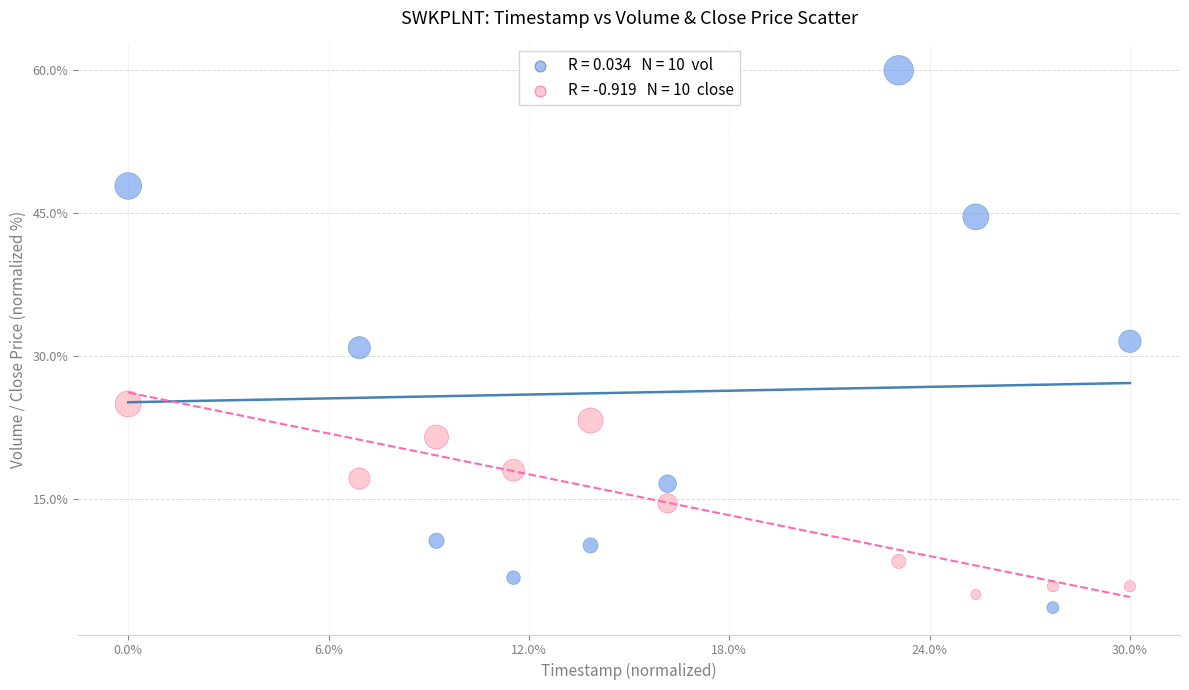

Across all data points, what is the range of X values (max minus min)?

1.0